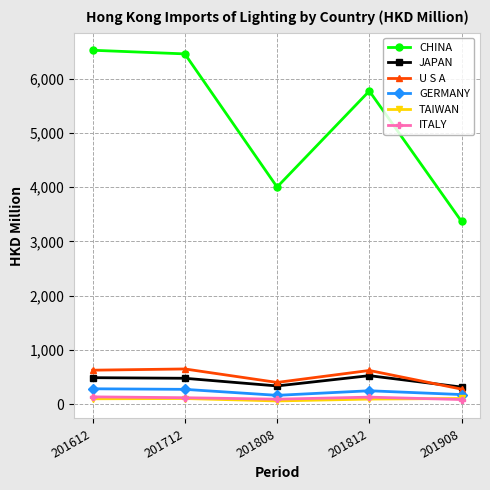

How many interior local valleys does the CHINA series have?

1